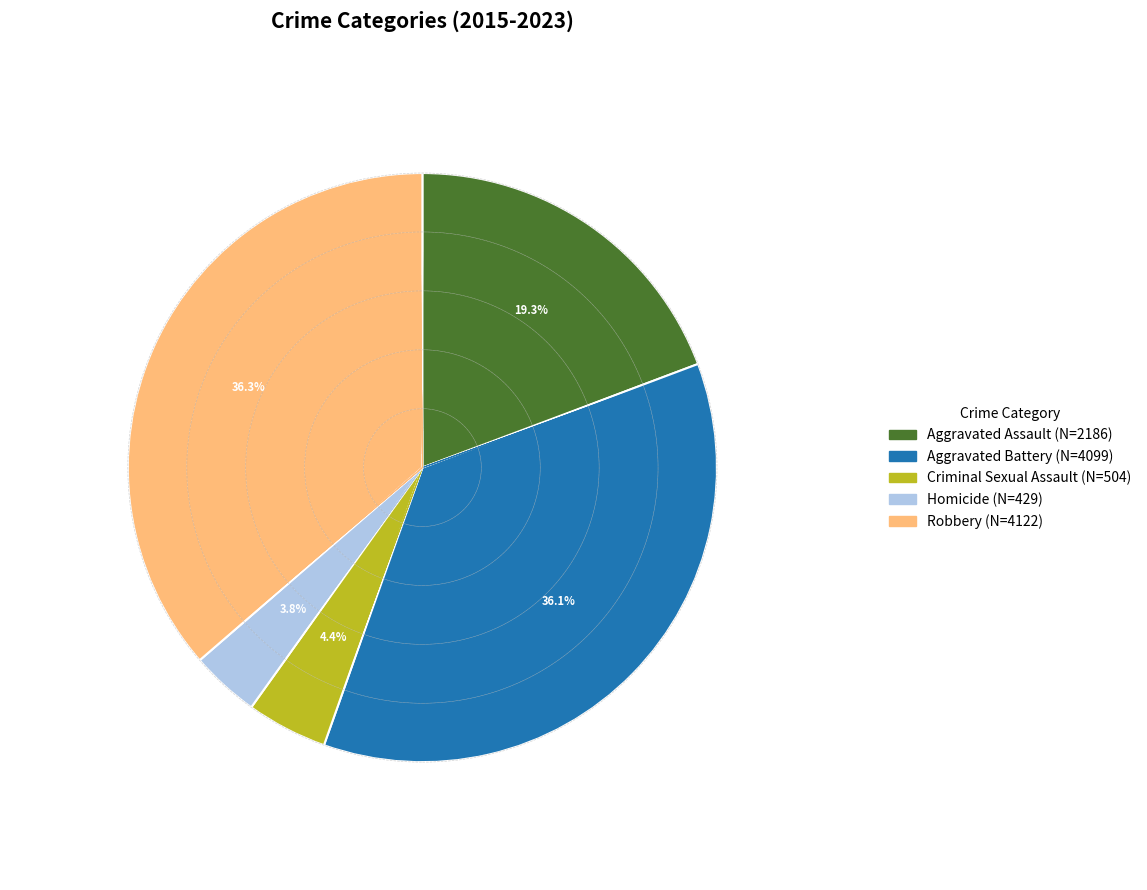

Rank the series by their maximum value, from lowest to highest.

Homicide, Criminal Sexual Assault, Aggravated Assault, Aggravated Battery, Robbery